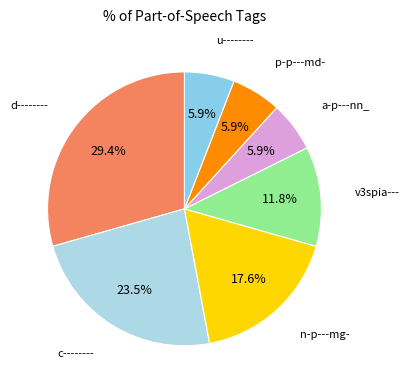

To the nearest percent, what is the average slice percentage?

14%